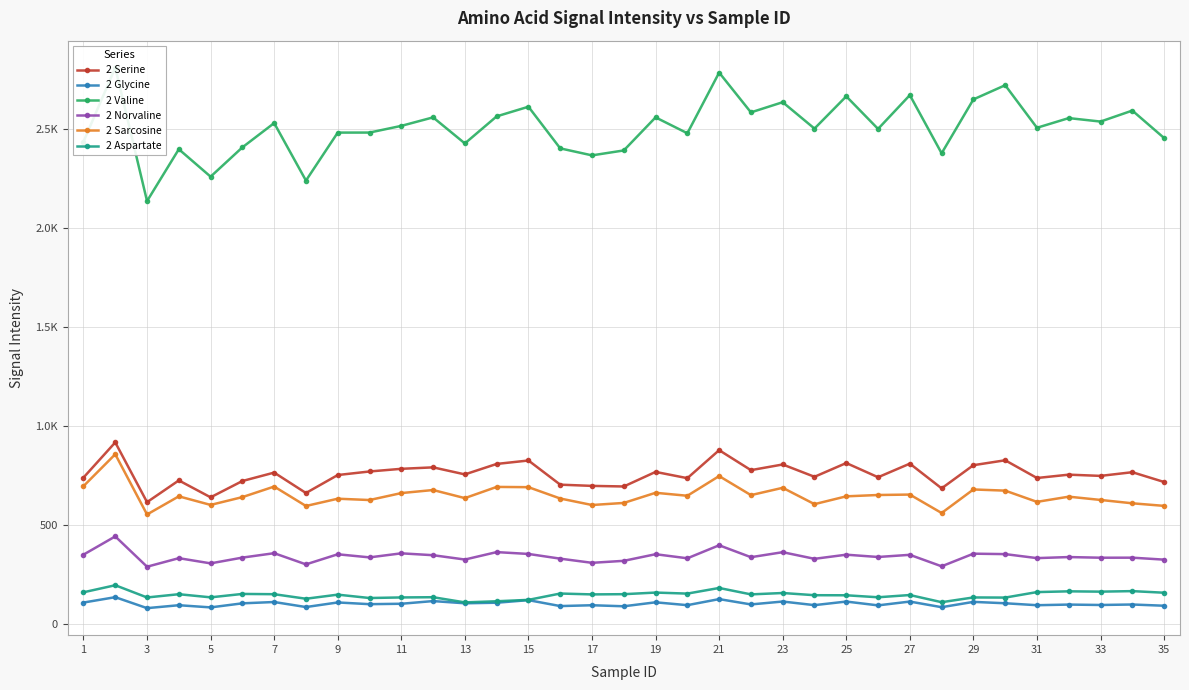

Does the chart display data point markers on the line(s)?

Yes